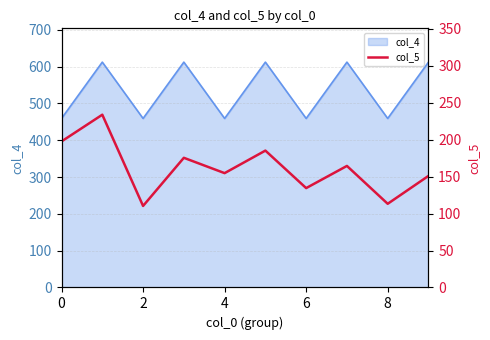

What is the highest value of the col_4 series?

612